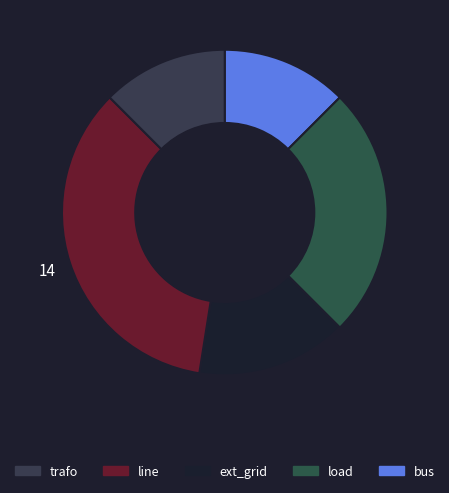

To the nearest percent, what is the average slice percentage?

20%